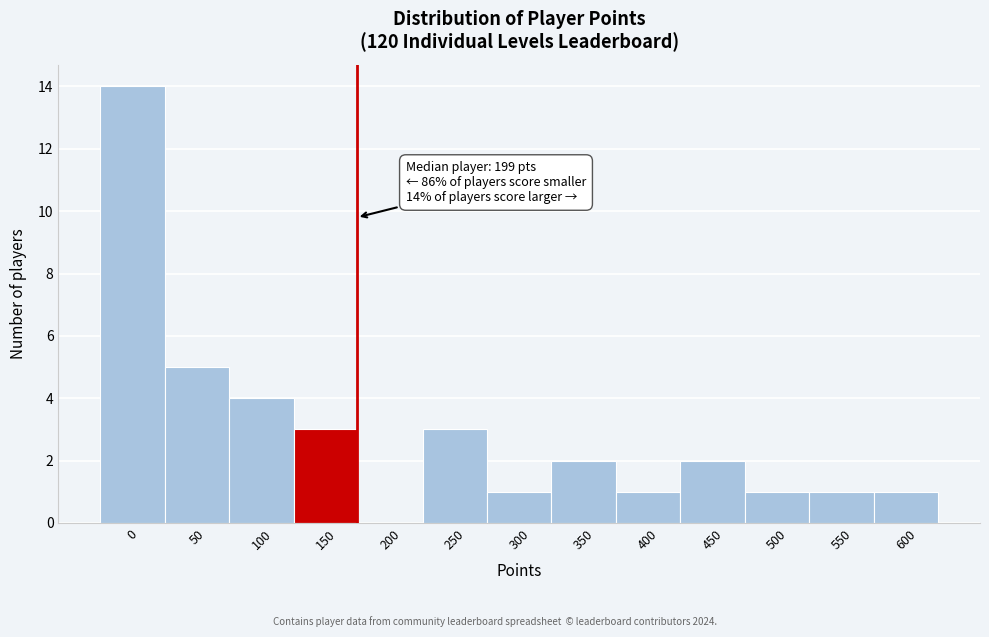

Reading left to right, list all the values displayed in this chart.

0=14	50=5	100=4	150=3	200=0	250=3	300=1	350=2	400=1	450=2	500=1	550=1	600=1